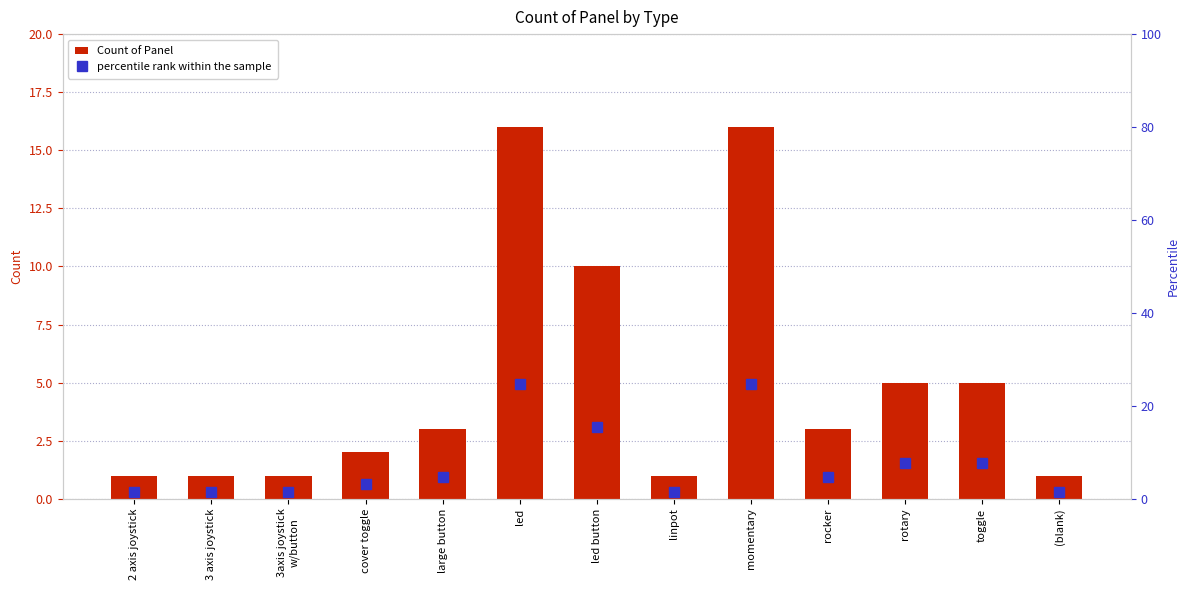

Where does the percentile rank within the sample series first go above 4?

large button